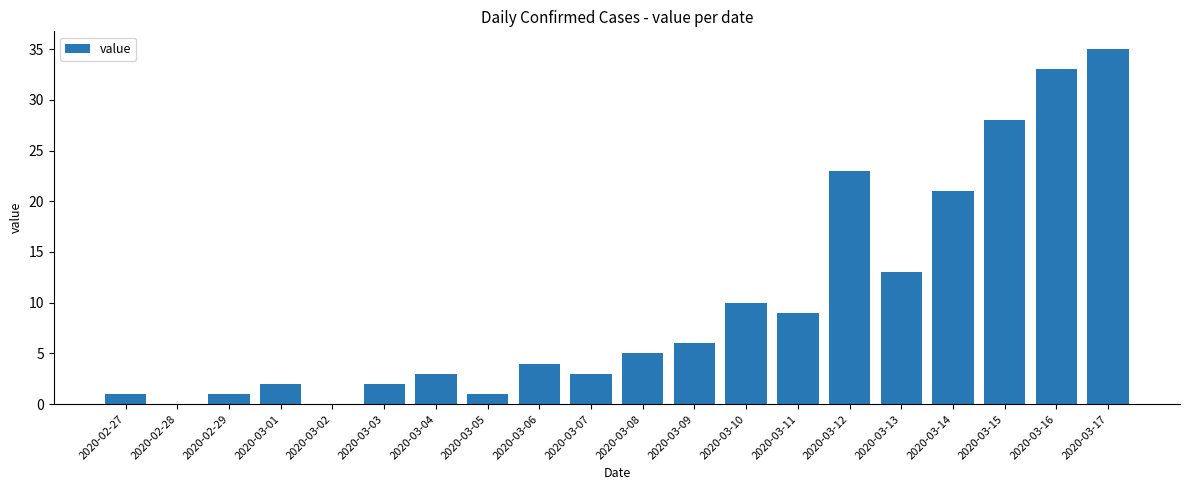

What is the sum of all values?

200